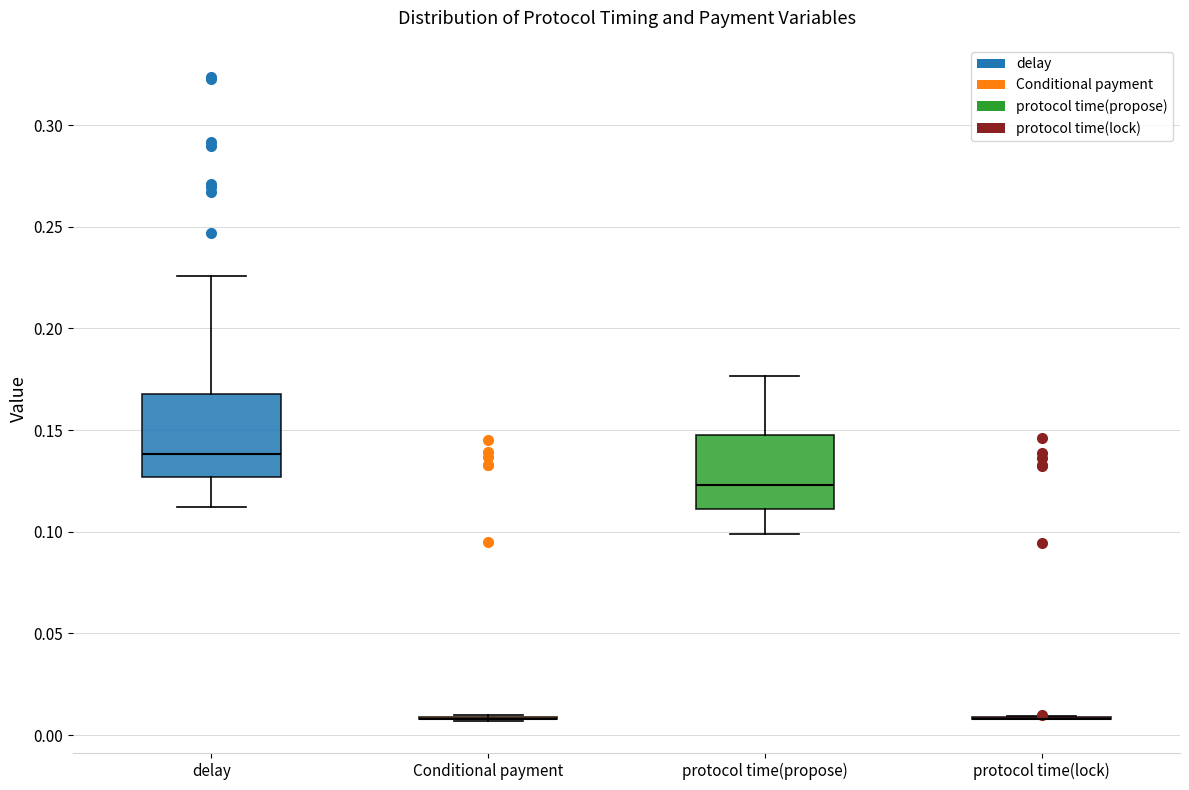

Reading left to right, read every box against the y-axis: the position of its median line, the range the box covers, and the ends of its whiskers. The values are not printed on the chart, so give them approximately, as read against the axis.

delay: median 0.140, box 0.125 to 0.170, whiskers 0.110 to 0.225
Conditional payment: box collapsed to a line at 0.010, whiskers 0.005 to 0.010
protocol time(propose): median 0.125, box 0.110 to 0.150, whiskers 0.100 to 0.175
protocol time(lock): box collapsed to a line at 0.010, whiskers 0.010 to 0.010